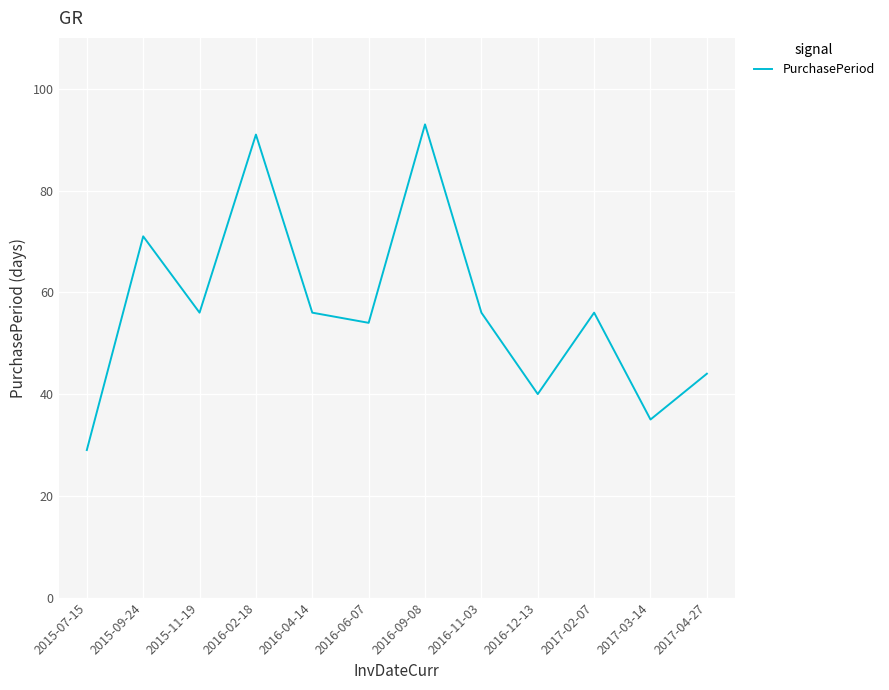

Between 2017-04-27 and 2016-09-08, which is larger?

2016-09-08